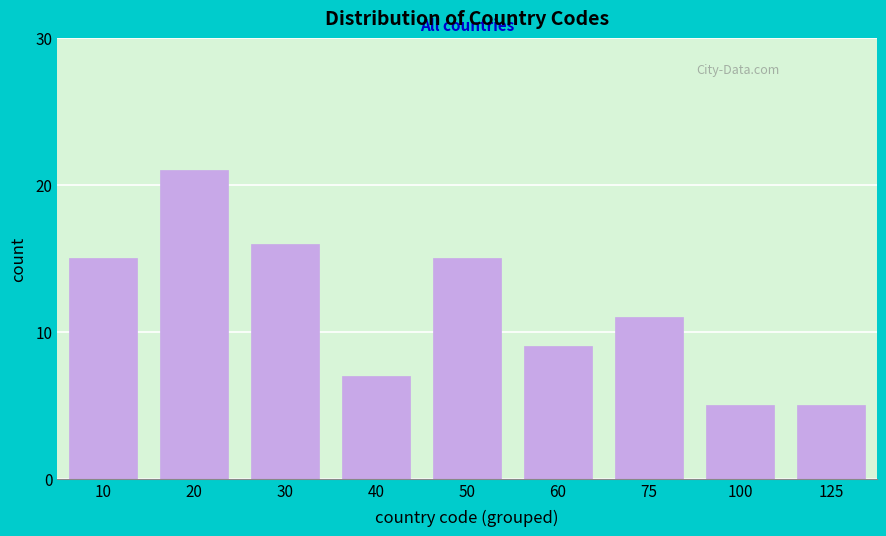

Reading left to right, extract all data points from this chart.

15	21	16	7	15	9	11	5	5